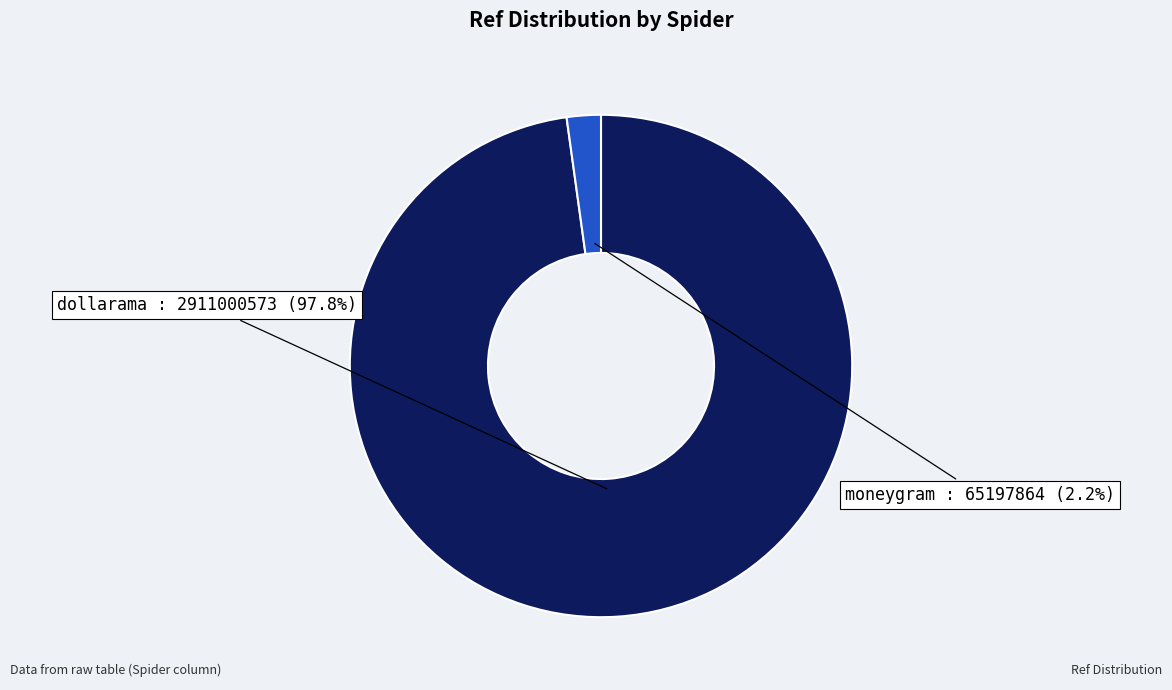

To the nearest percent, what is the difference between the largest and smallest slice percentages?

96%